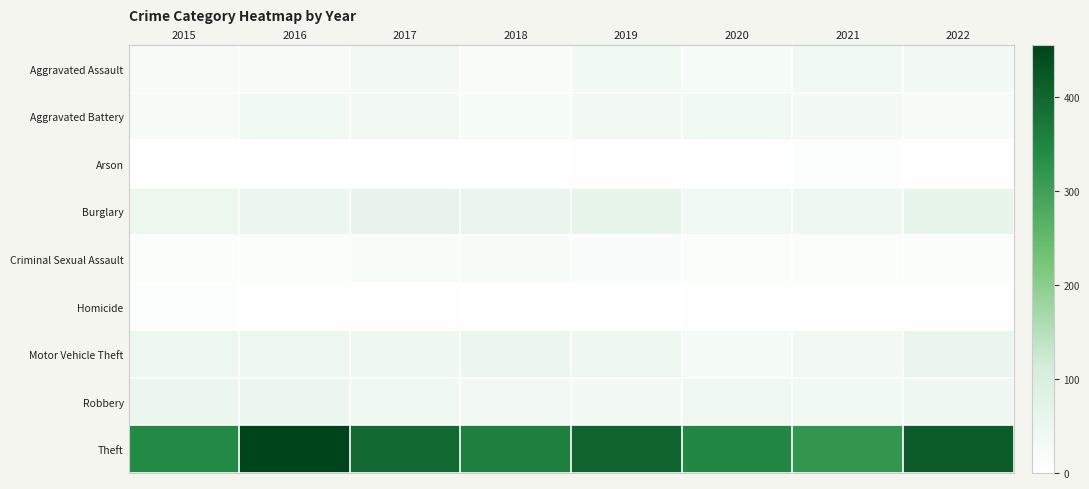

Reading left to right, what are all the values shown in this chart?

Aggravated Assault: 2015=24	2016=24	2017=34	2018=16	2019=36	2020=25	2021=37	2022=31
Aggravated Battery: 2015=22	2016=38	2017=34	2018=26	2019=35	2020=39	2021=31	2022=24
Arson: 2015=0	2016=1	2017=1	2018=1	2019=2	2020=1	2021=6	2022=3
Burglary: 2015=50	2016=52	2017=57	2018=56	2019=62	2020=39	2021=45	2022=62
Criminal Sexual Assault: 2015=14	2016=13	2017=19	2018=20	2019=15	2020=13	2021=14	2022=14
Homicide: 2015=7	2016=2	2017=2	2018=0	2019=0	2020=2	2021=1	2022=5
Motor Vehicle Theft: 2015=48	2016=49	2017=46	2018=52	2019=45	2020=29	2021=34	2022=55
Robbery: 2015=52	2016=53	2017=41	2018=32	2019=31	2020=42	2021=38	2022=44
Theft: 2015=343	2016=455	2017=394	2018=359	2019=401	2020=346	2021=317	2022=415